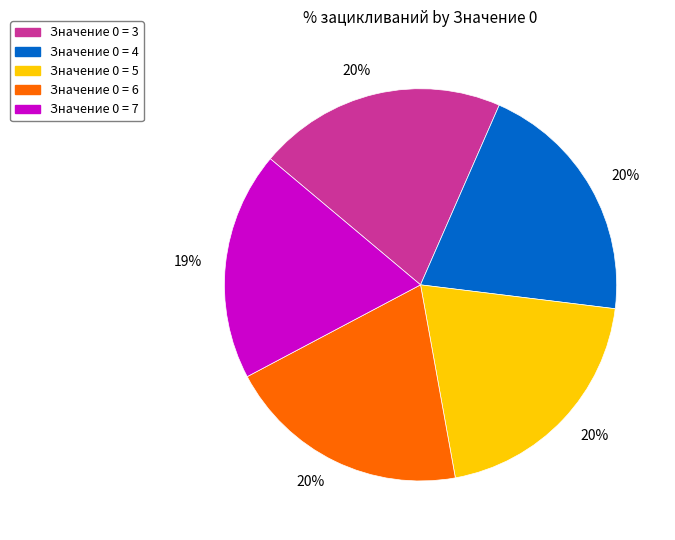

Does any single category account for the majority?

No